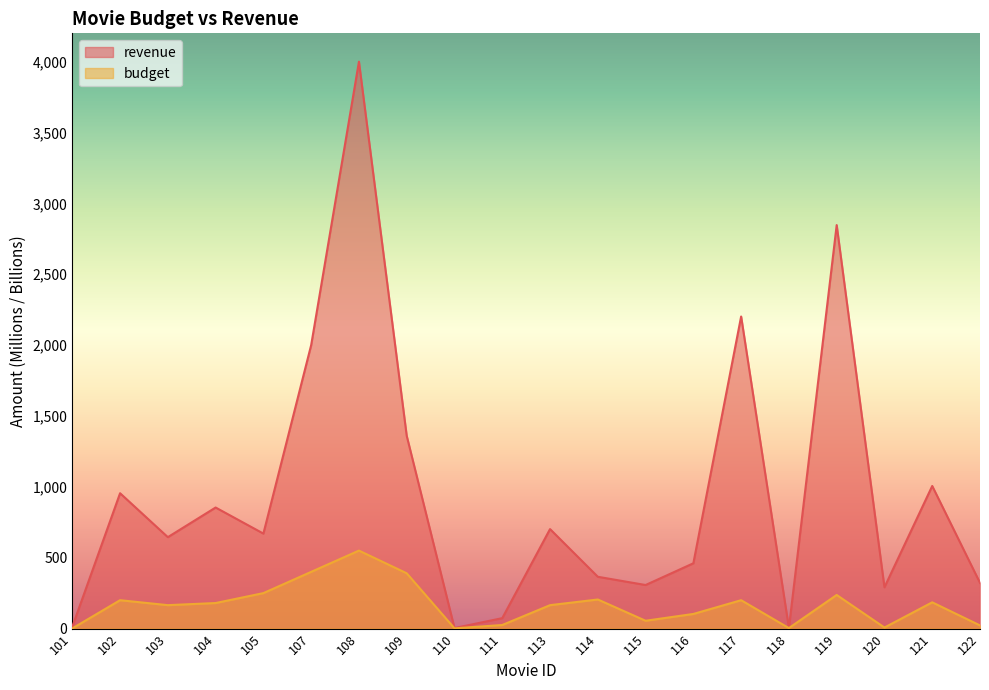

Which label corresponds to the largest value in the chart?

108